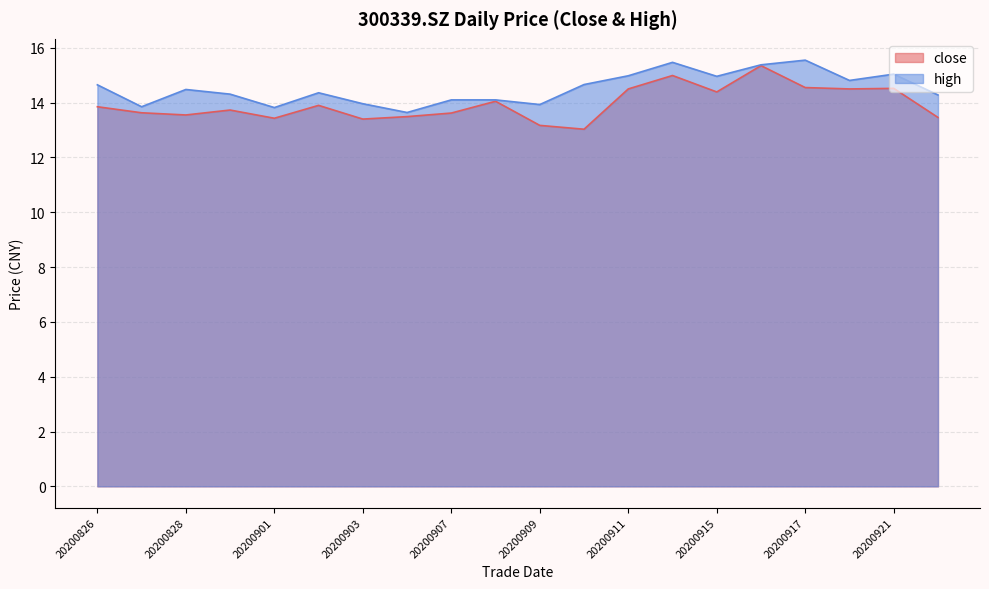

Which label corresponds to the largest value in the chart?

20200917